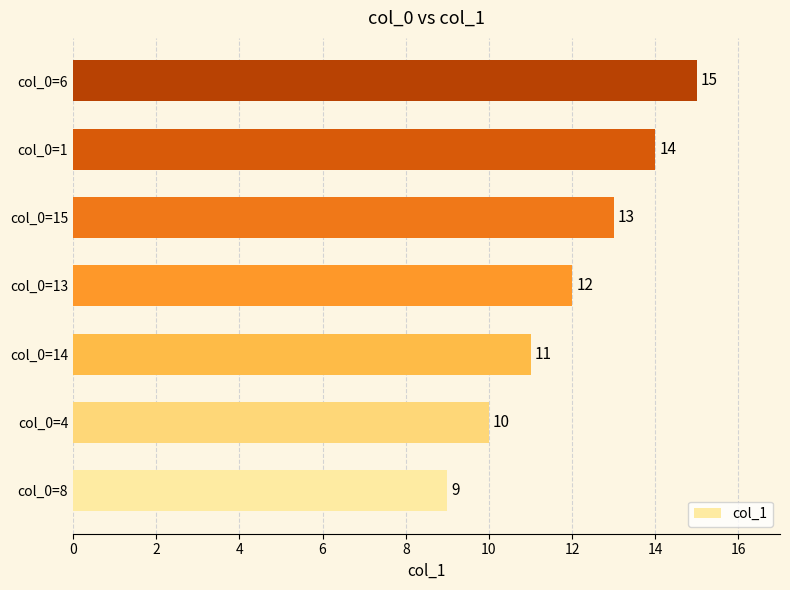

Rank the categories by value from highest to lowest.

col_0=6, col_0=1, col_0=15, col_0=13, col_0=14, col_0=4, col_0=8